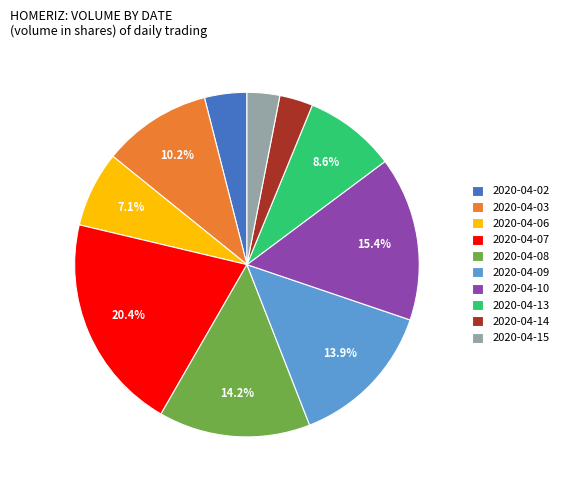

To the nearest percent, what is the combined percentage of 2020-04-13 and 2020-04-06?

16%